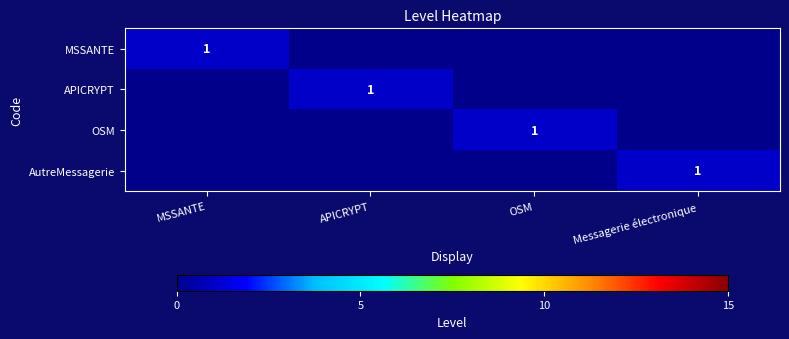

The MSSANTE series shows 1 at MSSANTE. True or false?

True